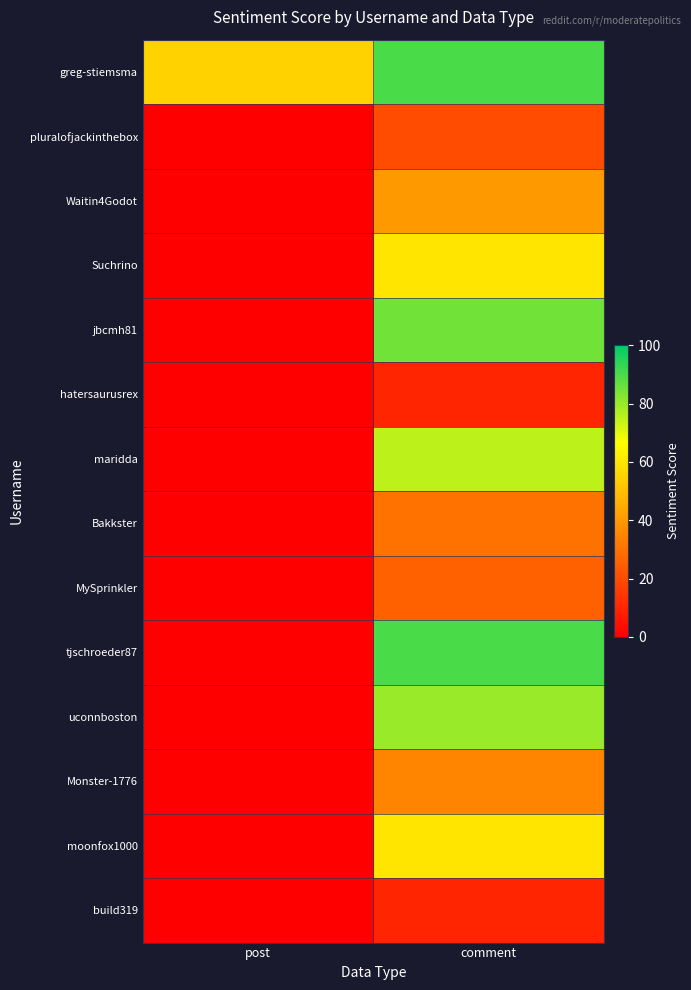

At which category is the sum across all series the highest?

comment